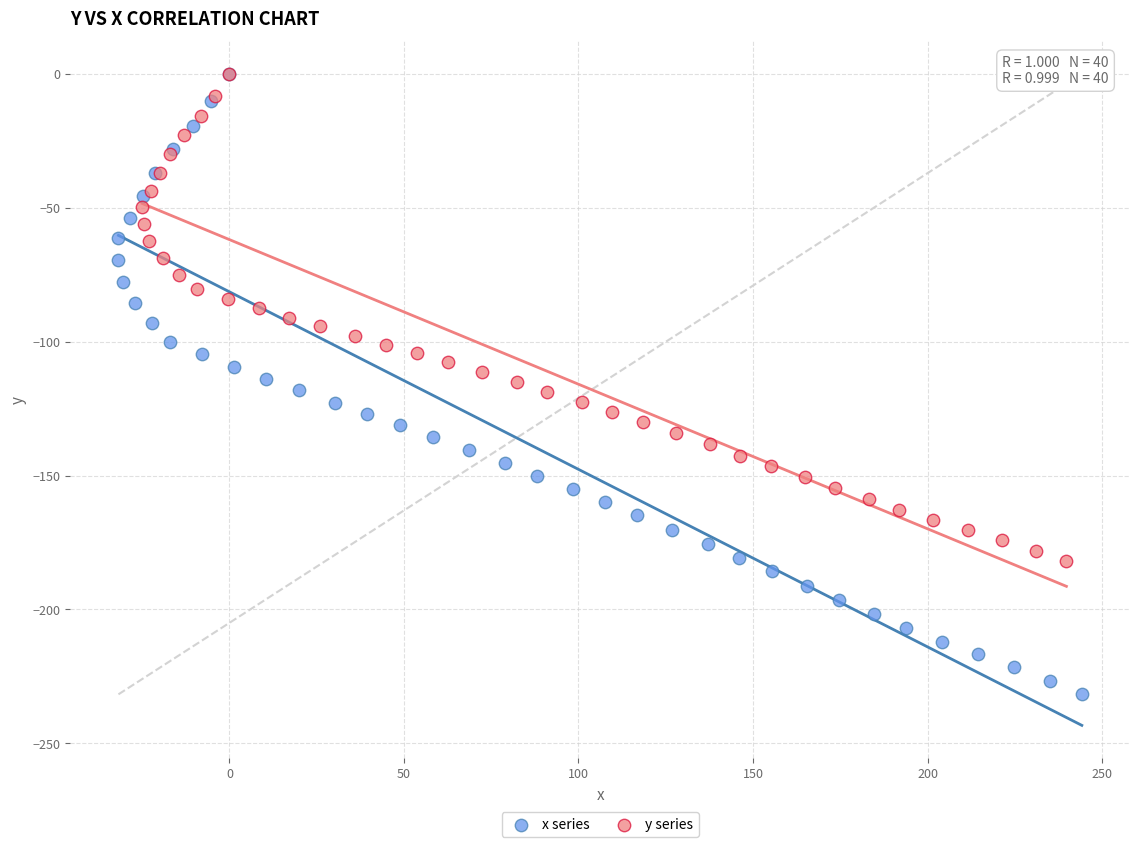

Which series reaches the minimum Y coordinate?

x series